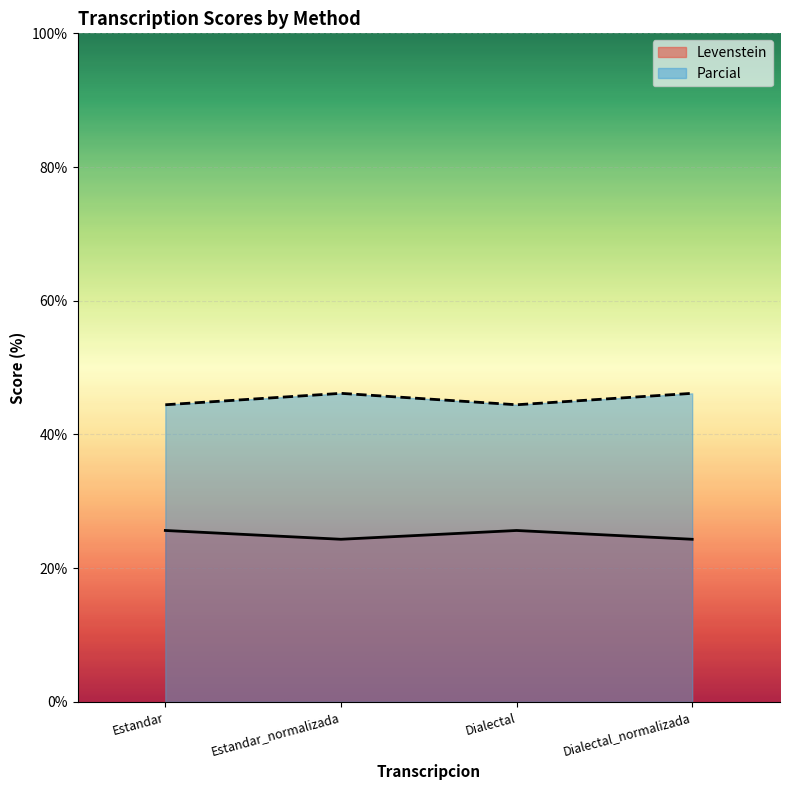

At how many categories does at least one series exceed 33?

4